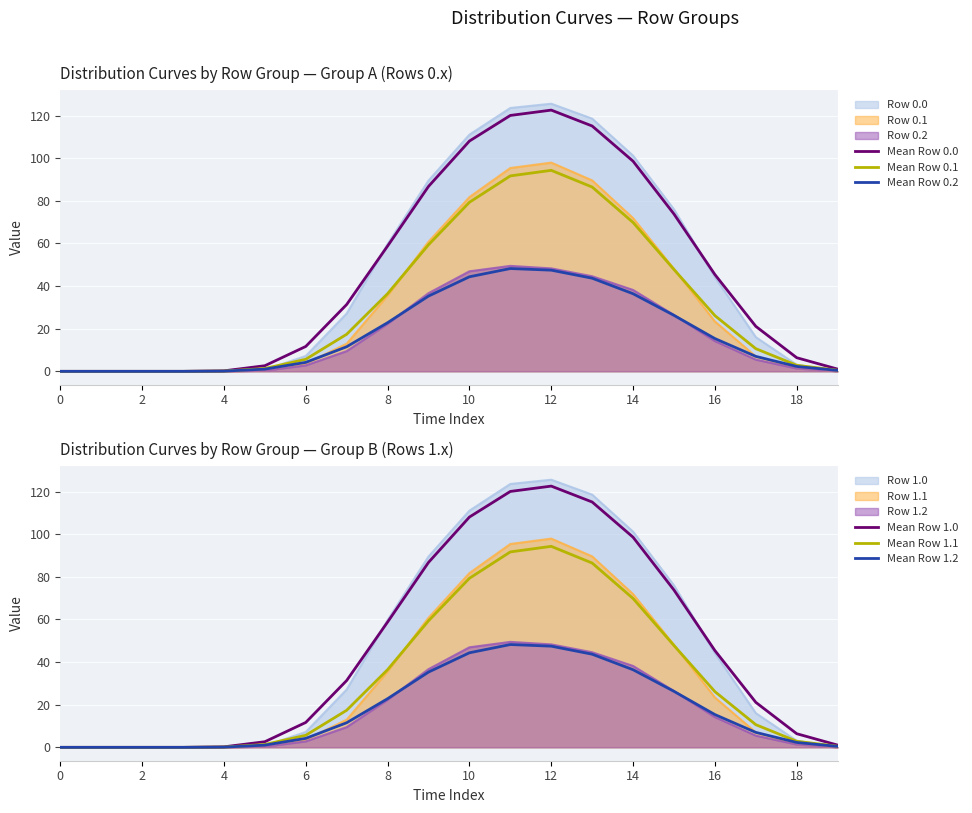

What value does the Mean Row 1.2 series have at 10?

44.3